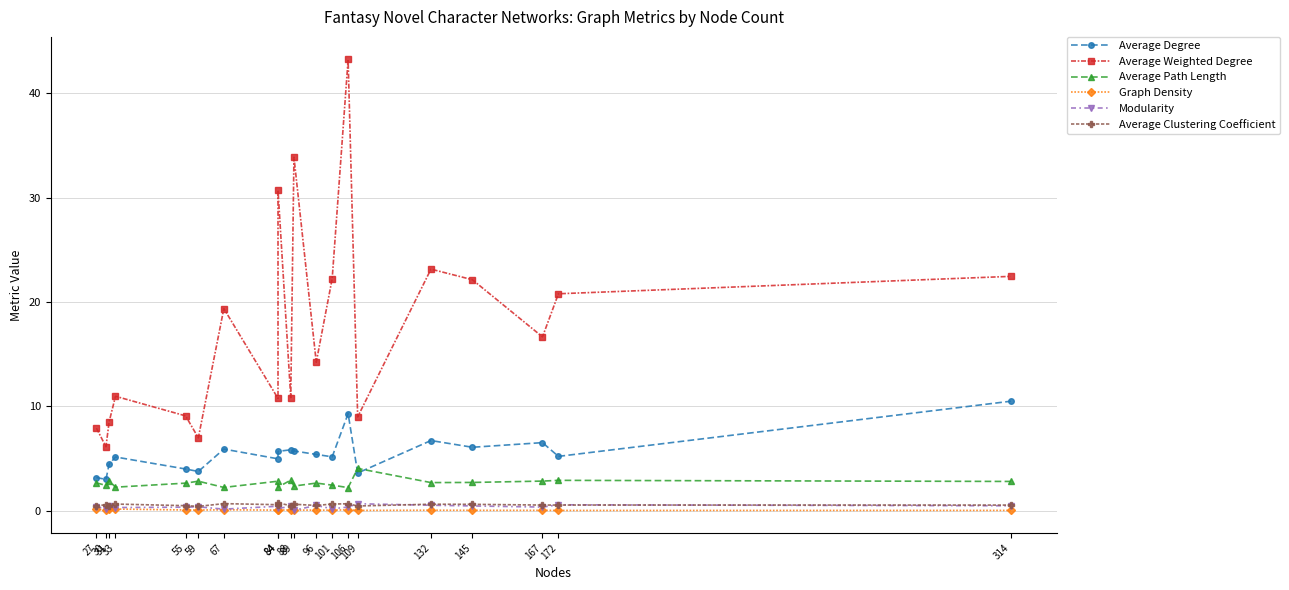

True or false: Average Weighted Degree and Graph Density cross at least once.

False